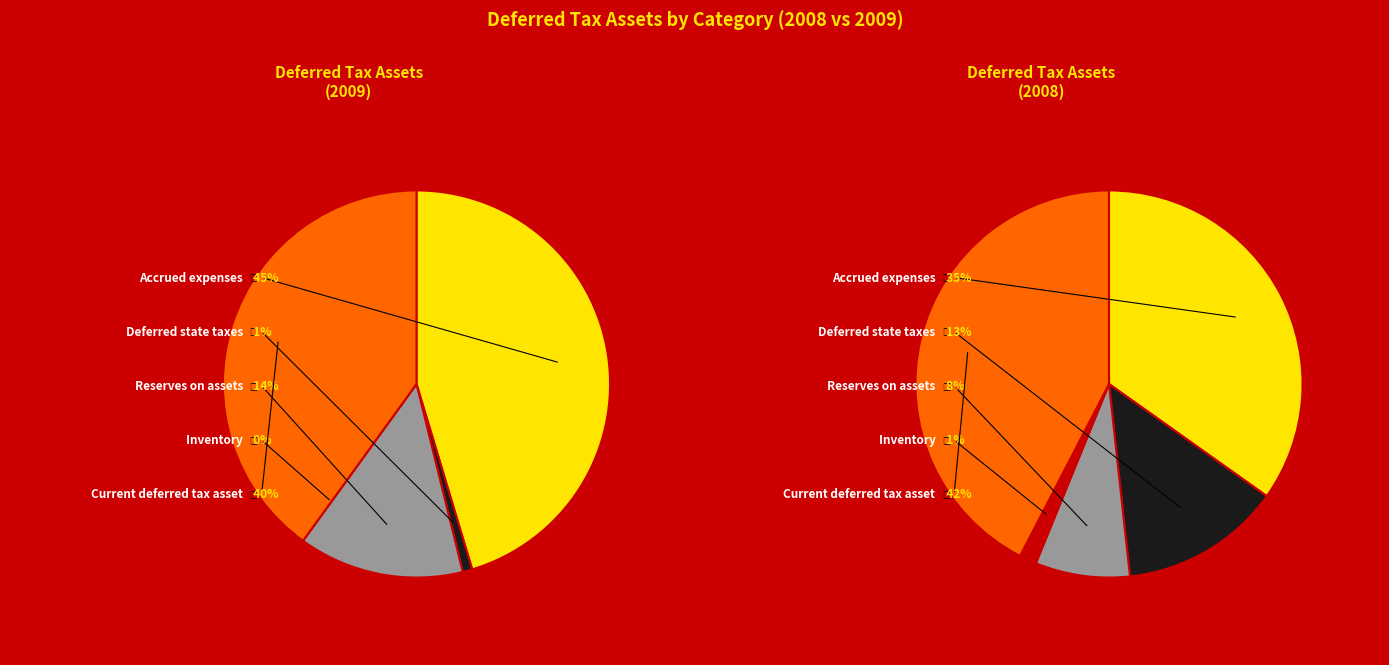

Is Deferred state taxes the majority of the pie?

No